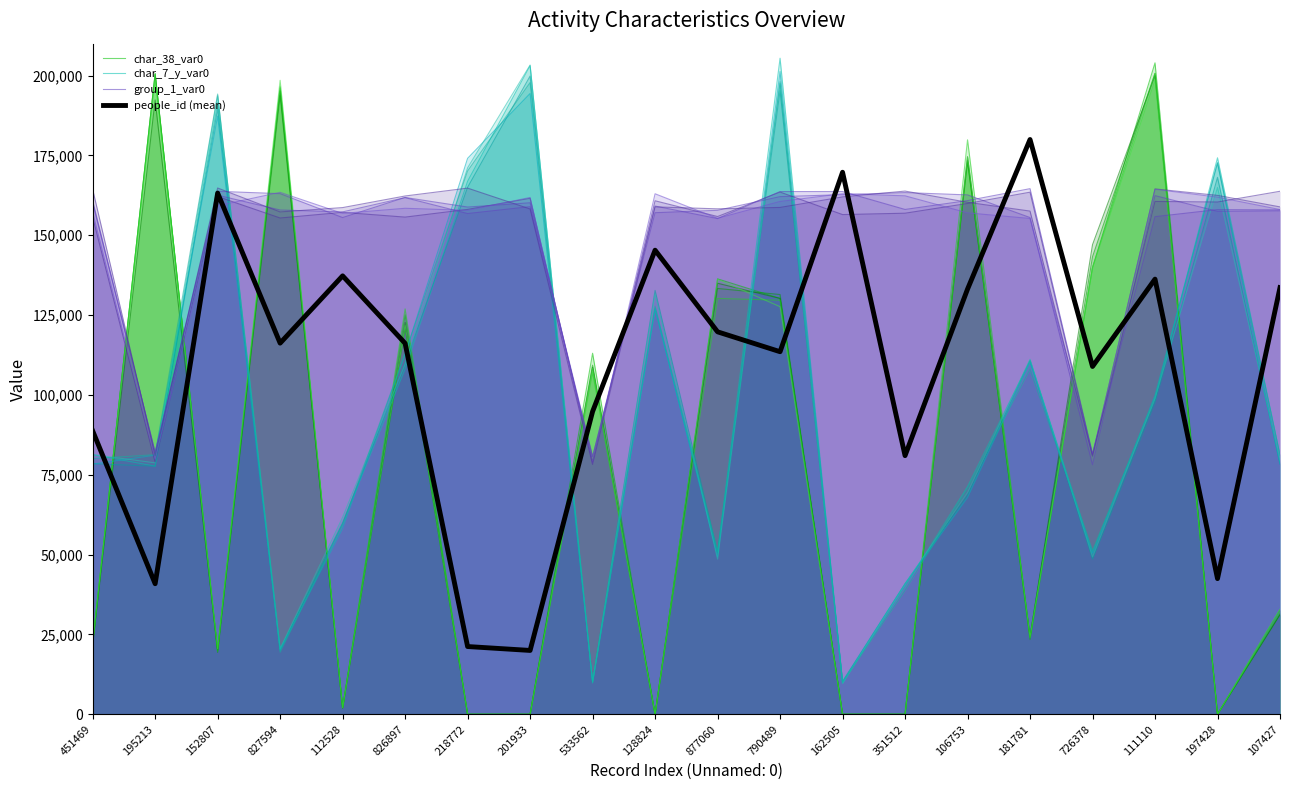

How many data points does each series have?

20